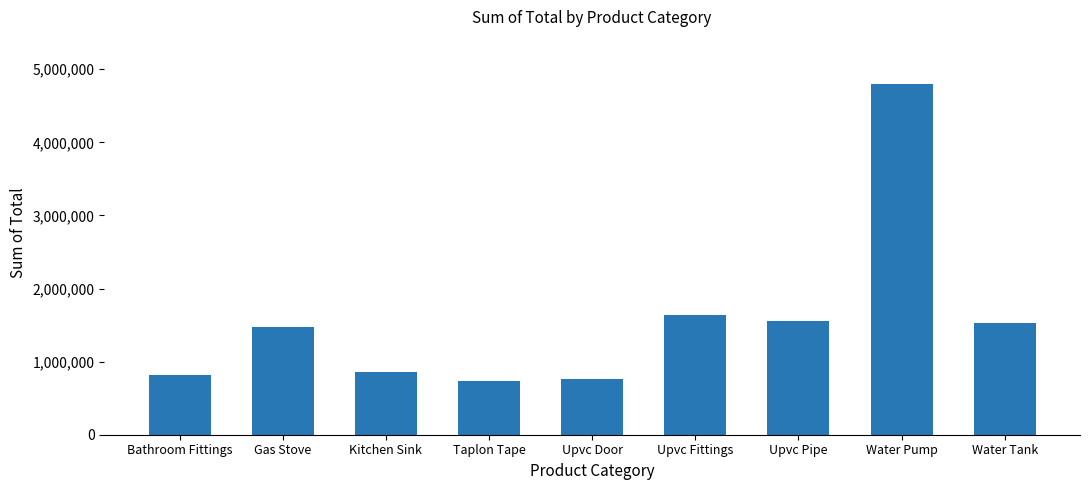

Approximately how many times larger is the value at Gas Stove compared to Water Pump?

0.3